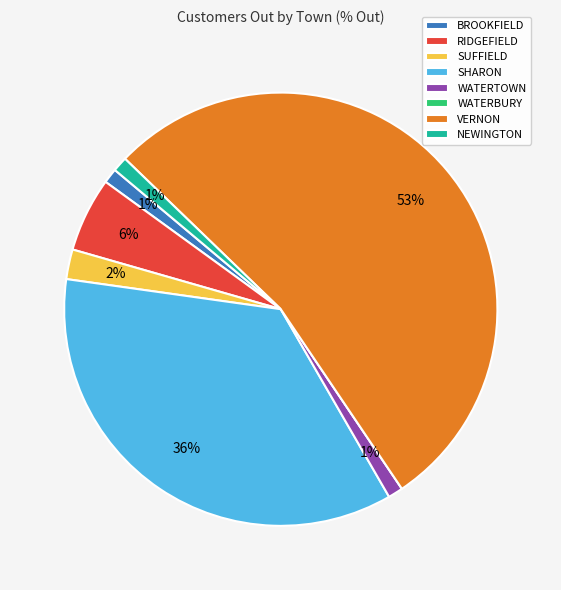

Is it true that VERNON is 43% of the pie?

False